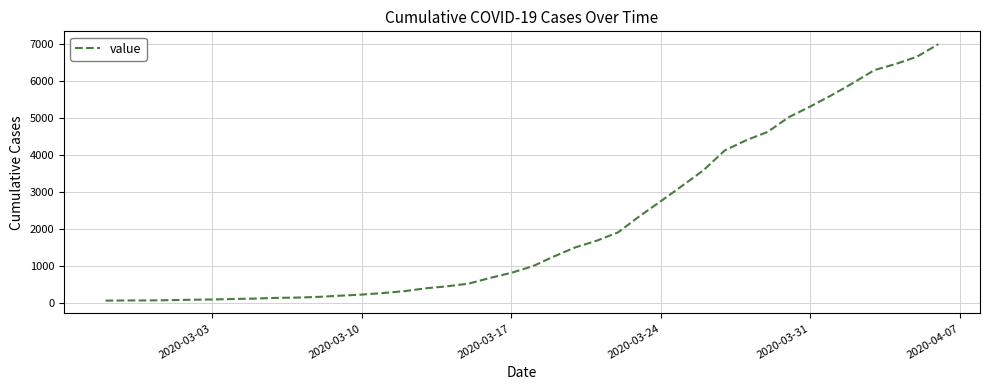

What is the sum of all values?

85784